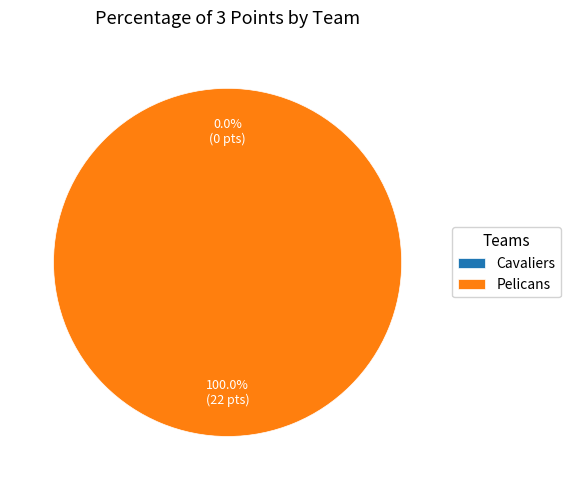

What is the smallest slice in the pie chart?

Cavaliers